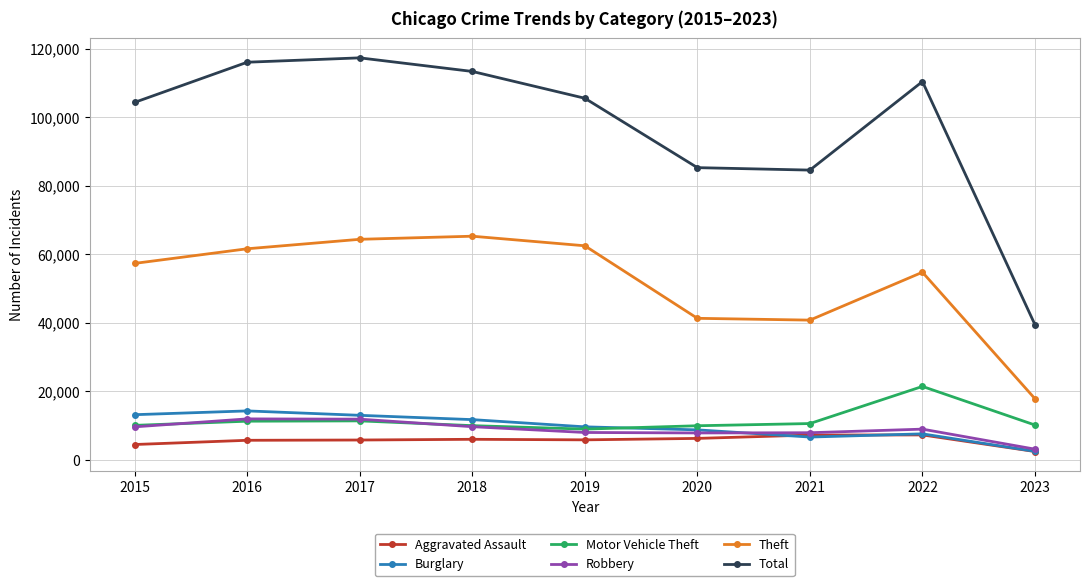

In Robbery, how many points are higher than both neighbors (excluding endpoints)?

2